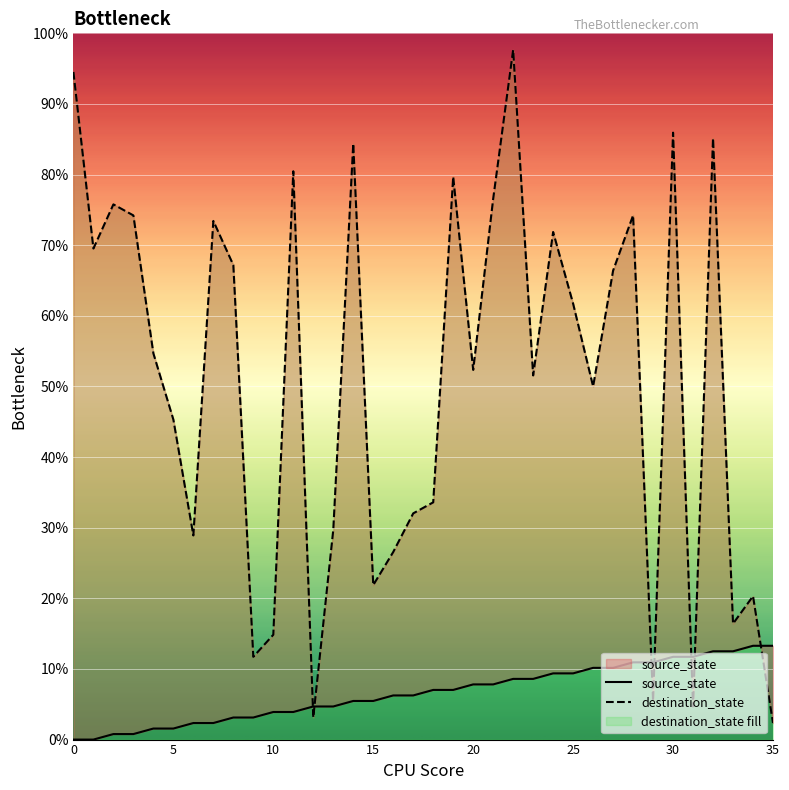

How many lines are shown in the chart?

2